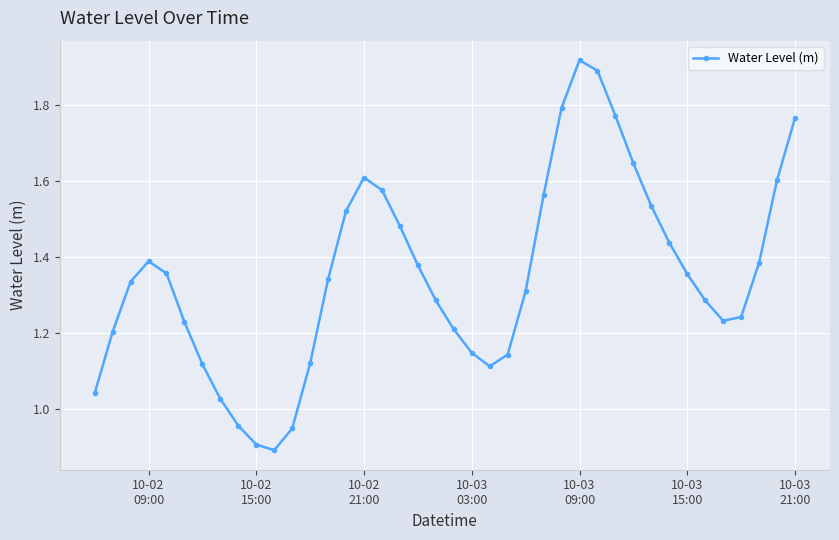

How many points are higher than both their immediate neighbors (excluding endpoints)?

3